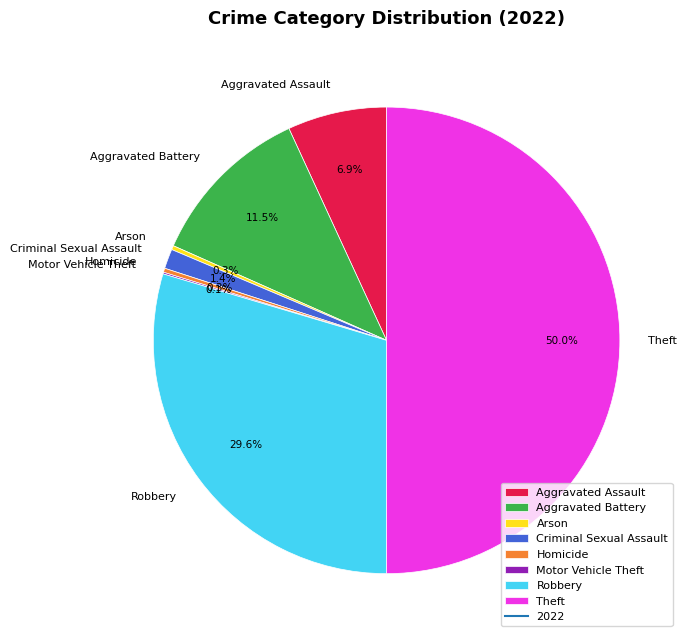

What percentage is NOT represented by Criminal Sexual Assault?

98.6%